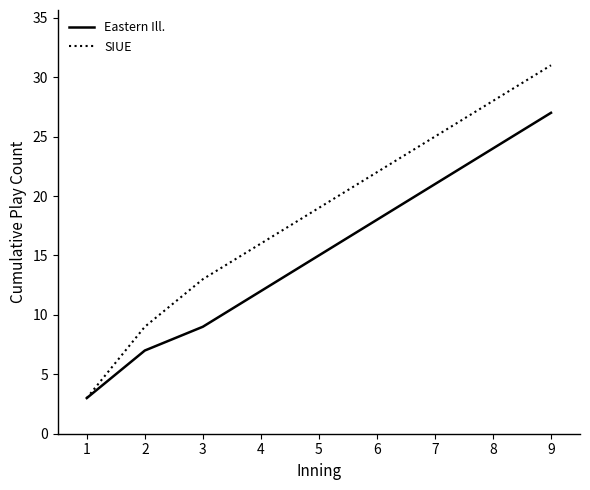

What is the spread (max minus min) of values at 5?

4